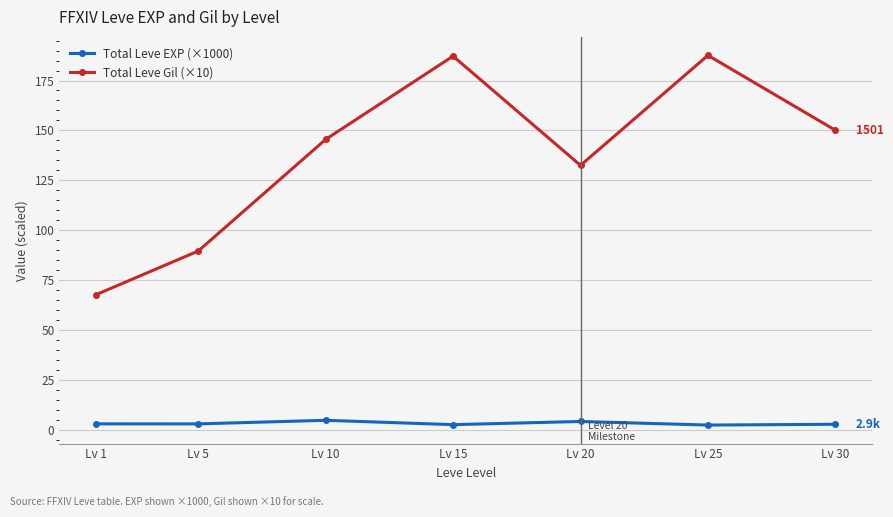

At Lv 10, list the series in order from smallest to largest.

Total Leve EXP (×1000), Total Leve Gil (×10)